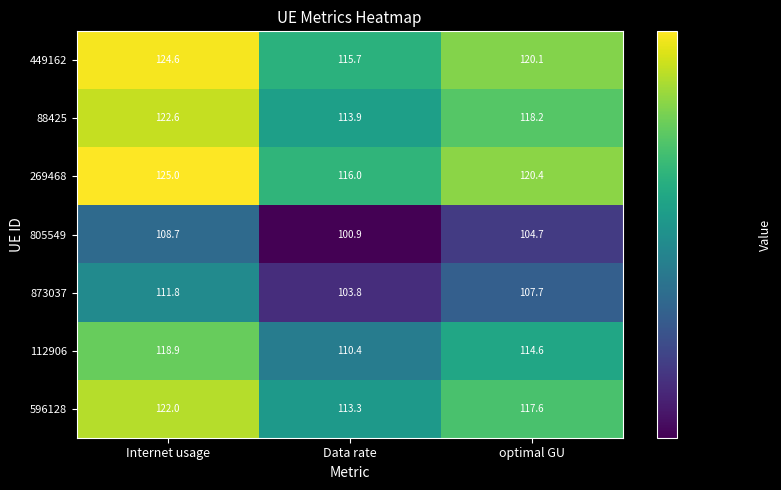

Which series has the largest total across all categories?

269468